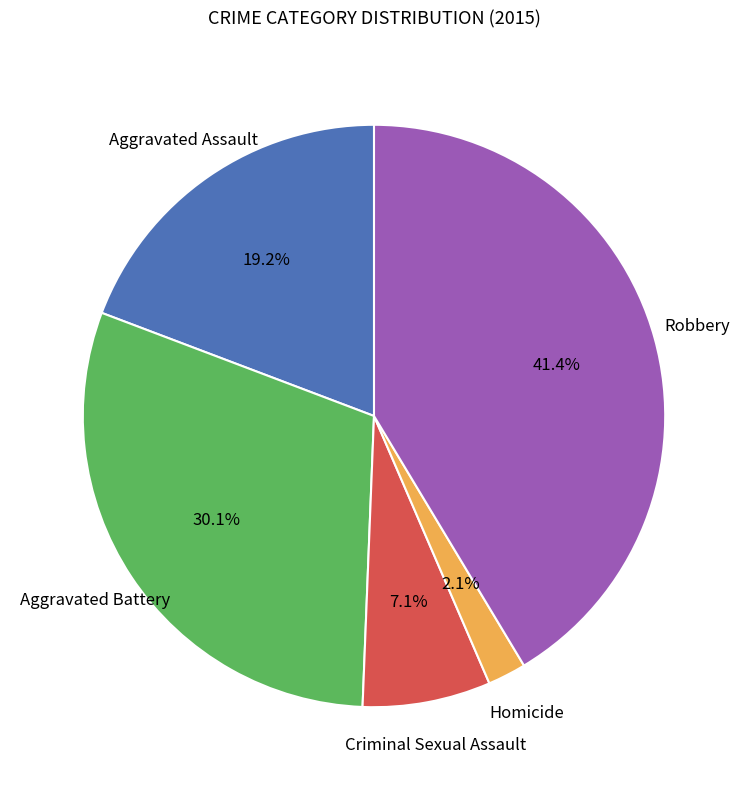

What portion of the pie excludes Robbery?

58.6%